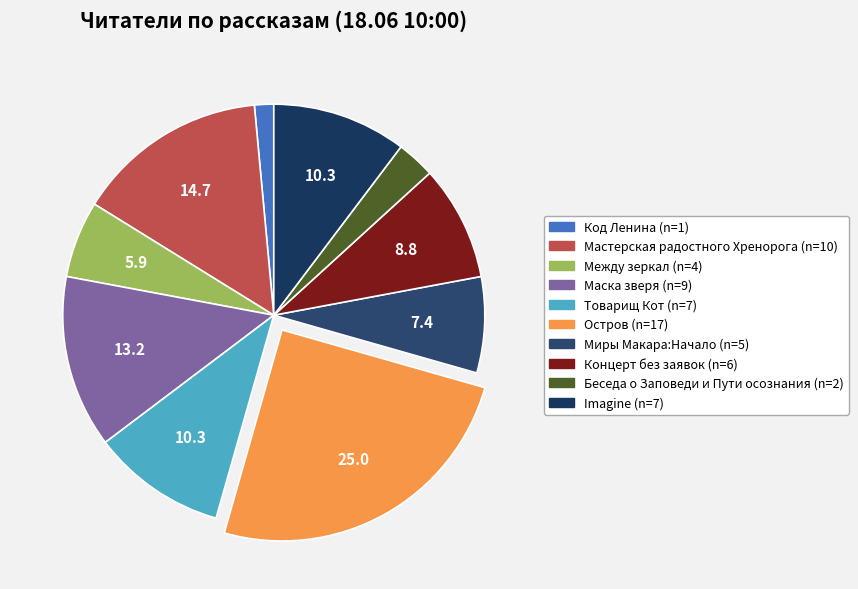

What portion of the pie excludes Код Ленина?

98.5%